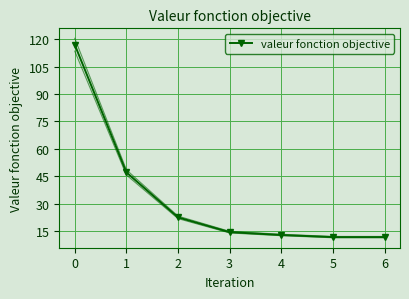

Reading left to right, what are all the values shown in this chart?

116.9	47.2	22.6	14.5	13.0	11.8	11.8